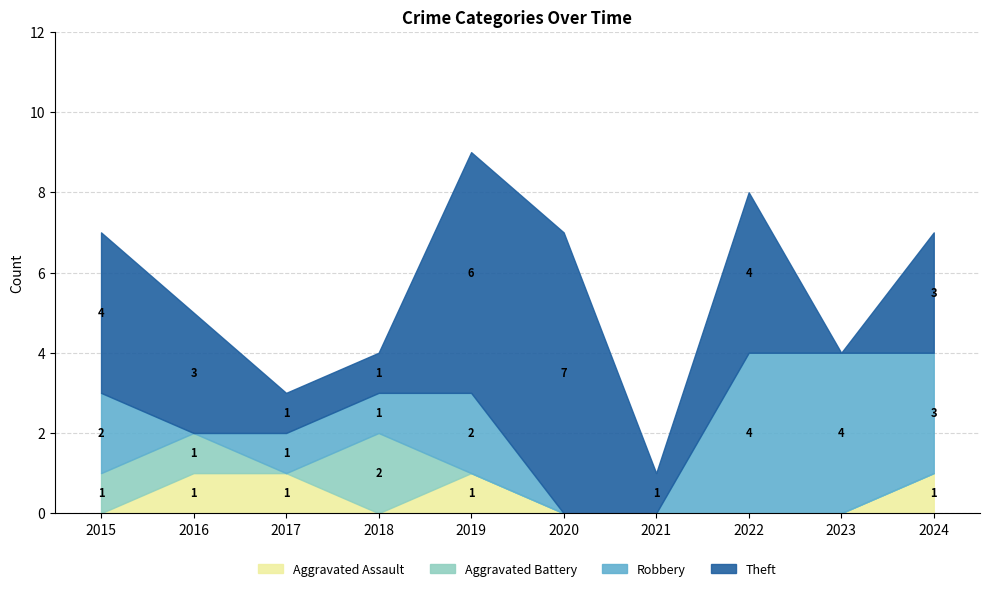

What is the approximate value of Robbery at 2018?

1